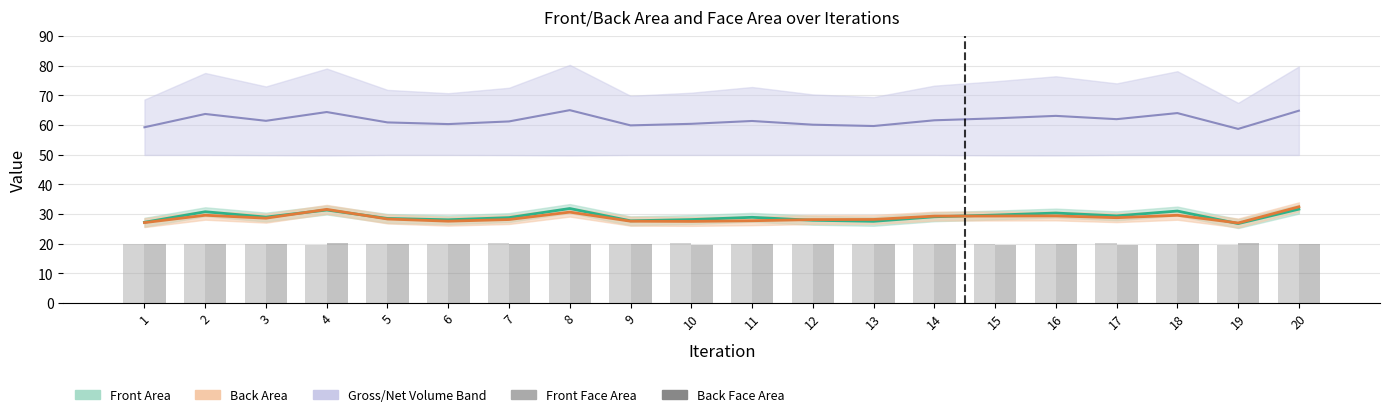

What is the spread (max minus min) of values at 14?

41.8